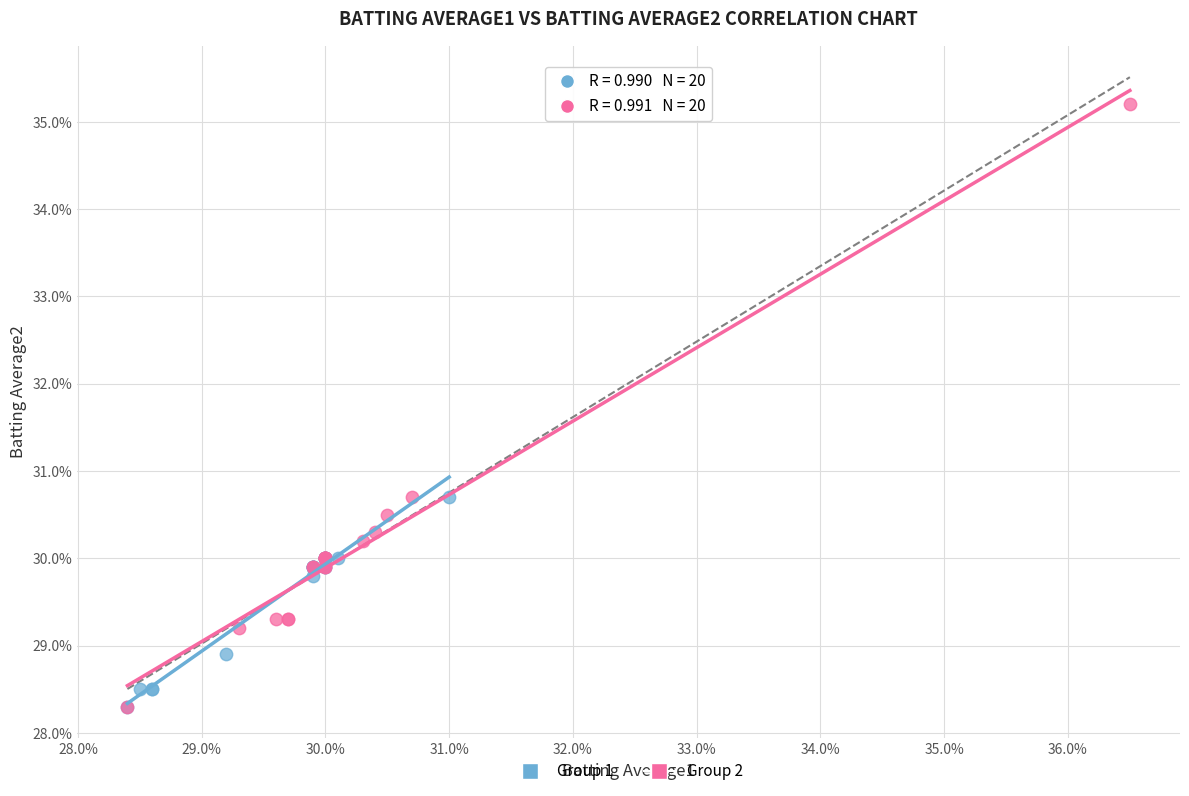

Which series has the widest spread of Y values?

Group 2